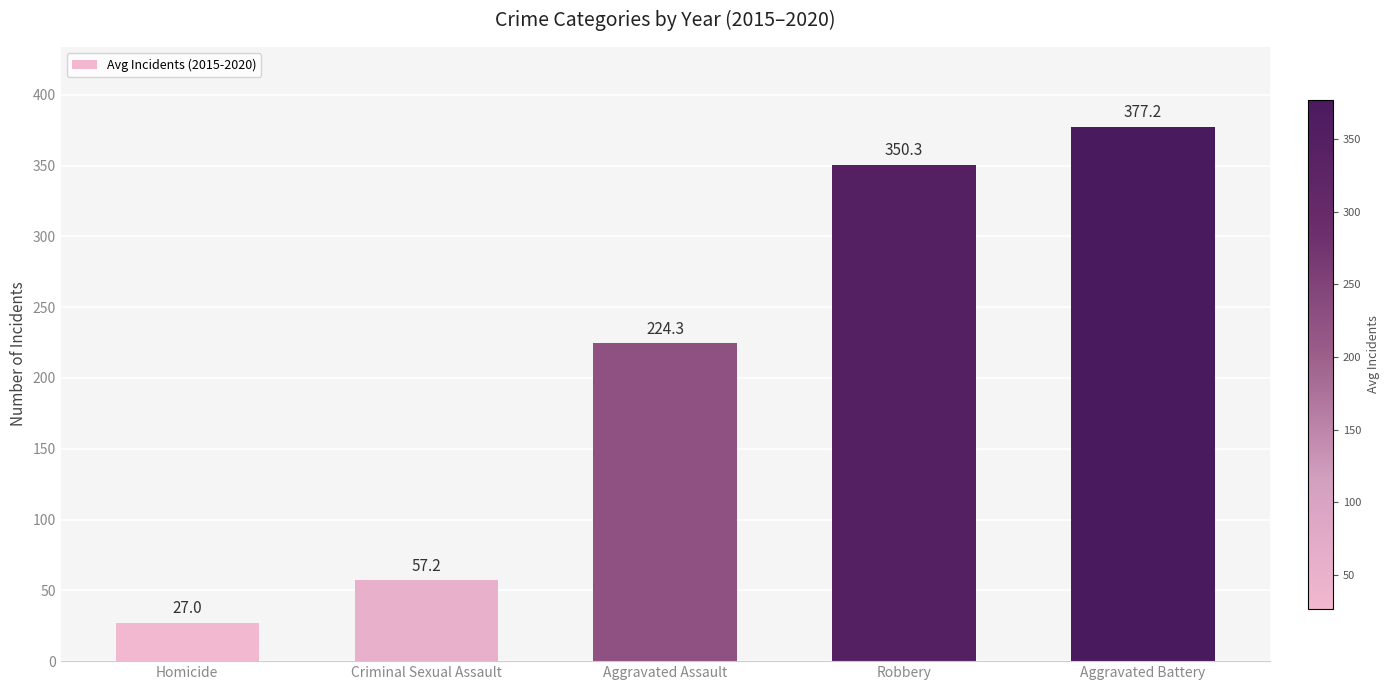

Which has a higher value, Robbery or Criminal Sexual Assault?

Robbery